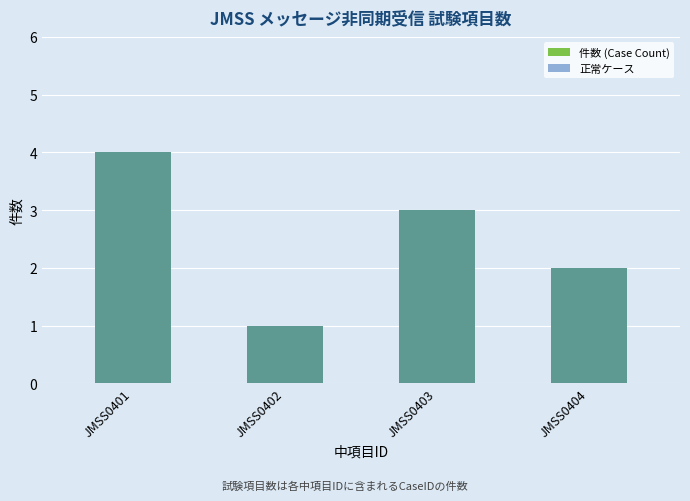

Where does the 件数 (Case Count) series first go above 3?

JMSS0401